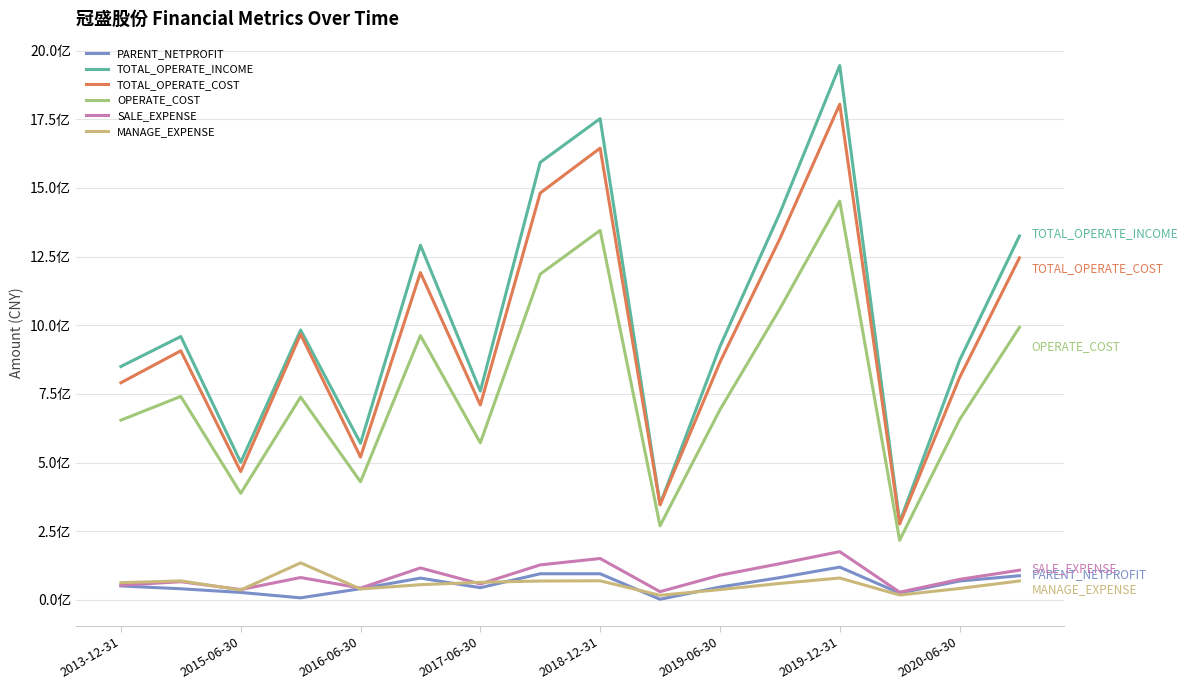

True or false: PARENT_NETPROFIT has more than 0 points higher than both neighbors.

True